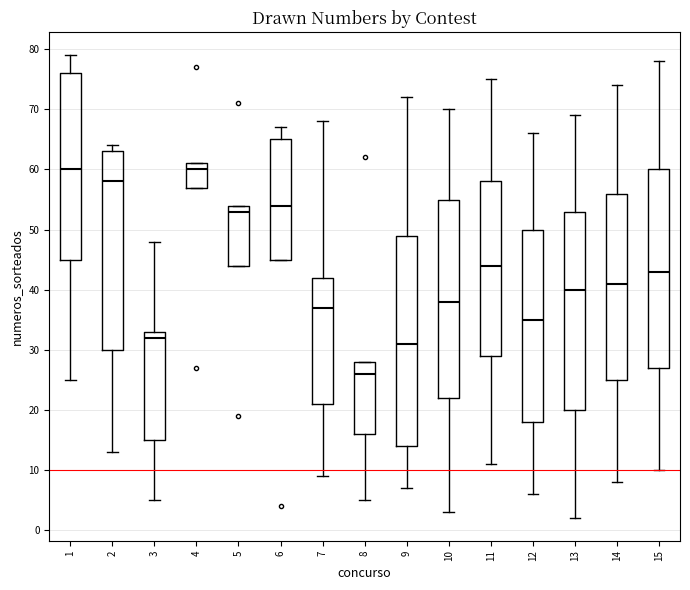

Which box's median line is the lowest?

8